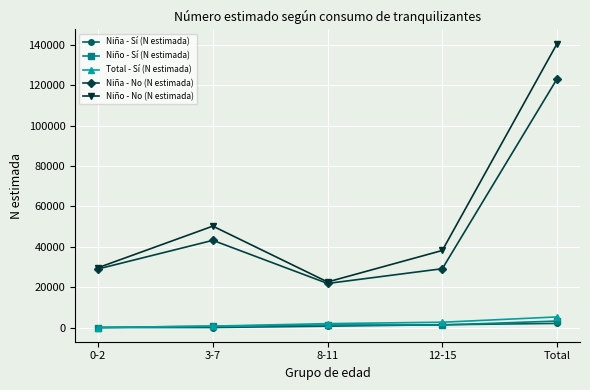

Which series has the largest total across all categories?

Niño - No (N estimada)